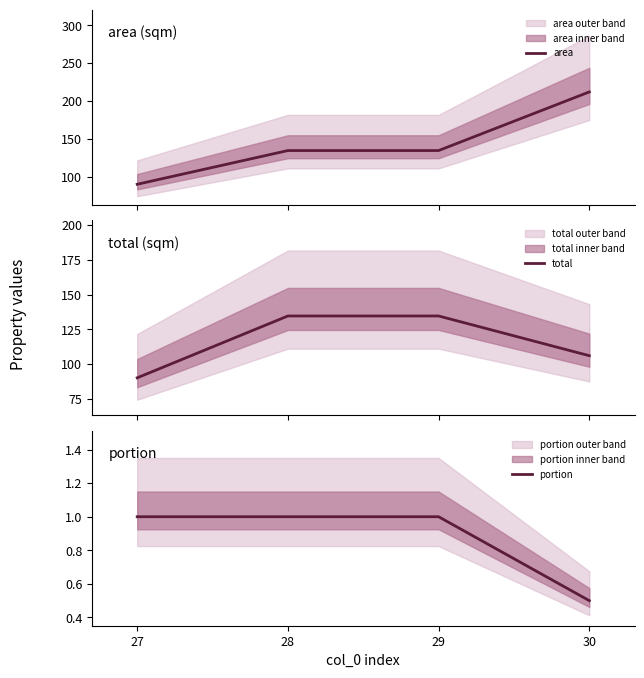

Between 28 and 30, which series saw the biggest shift?

area